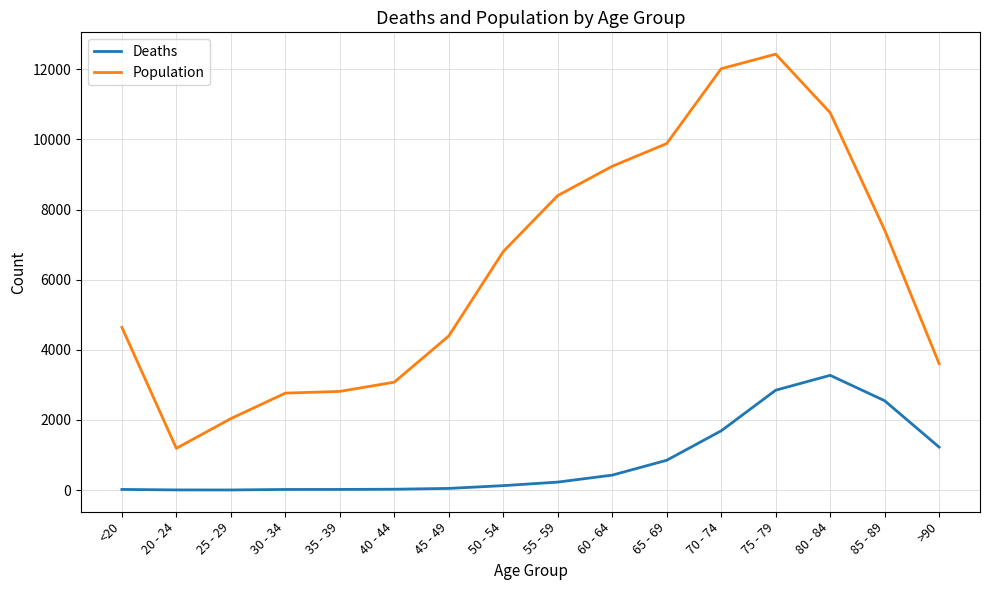

Which series has the widest spread of values?

Population